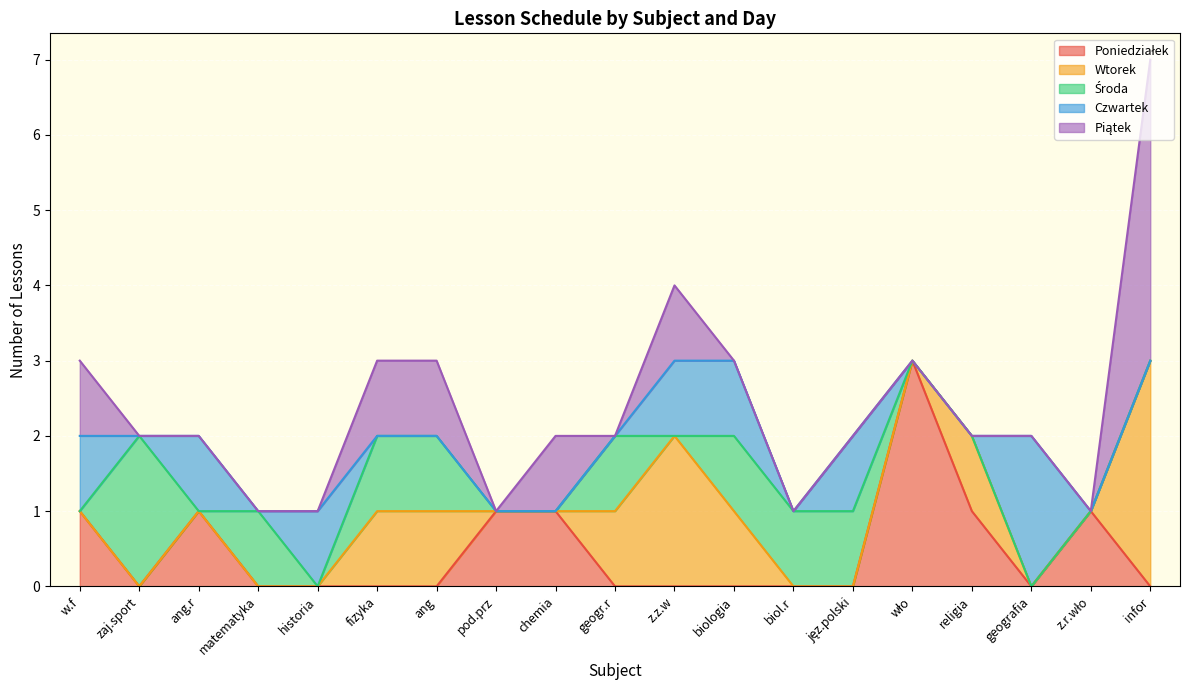

Reading left to right, list all the values displayed in this chart.

Poniedziałek: 1	0	1	0	0	0	0	1	1	0	0	0	0	0	3	1	0	1	0
Wtorek: 0	0	0	0	0	1	1	0	0	1	2	1	0	0	0	1	0	0	3
Środa: 0	2	0	1	0	1	1	0	0	1	0	1	1	1	0	0	0	0	0
Czwartek: 1	0	1	0	1	0	0	0	0	0	1	1	0	1	0	0	2	0	0
Piątek: 1	0	0	0	0	1	1	0	1	0	1	0	0	0	0	0	0	0	4